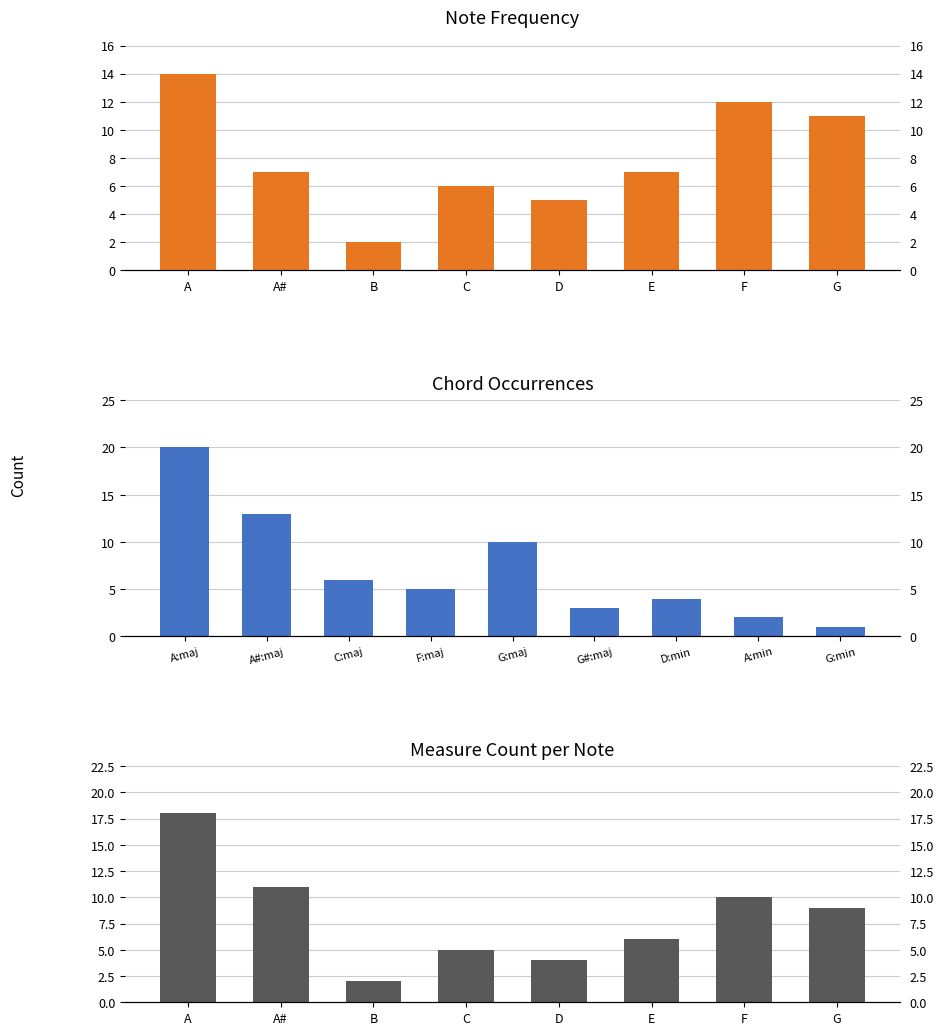

List the labels in order of value, largest first.

A, F, G, A#, E, C, D, B